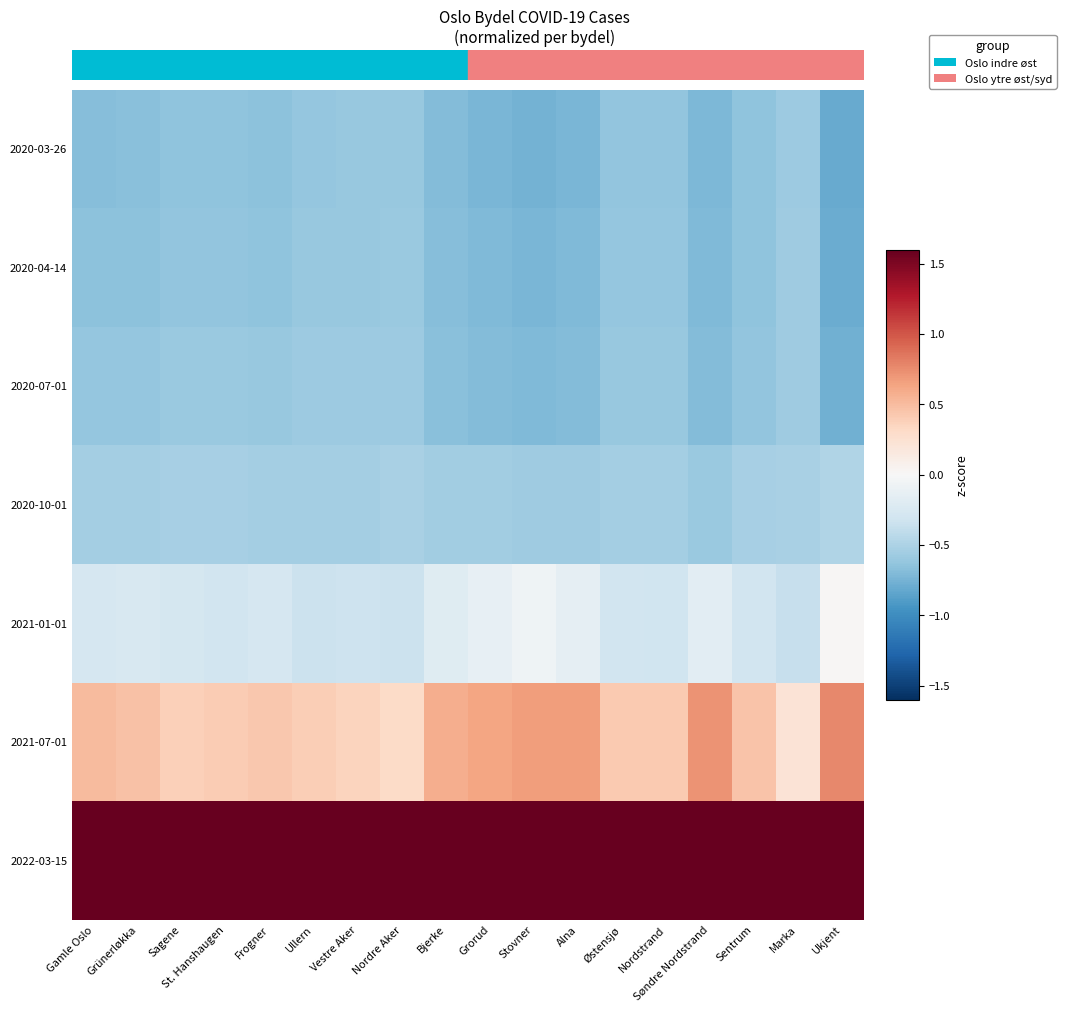

At how many categories does at least one series exceed 1?

18